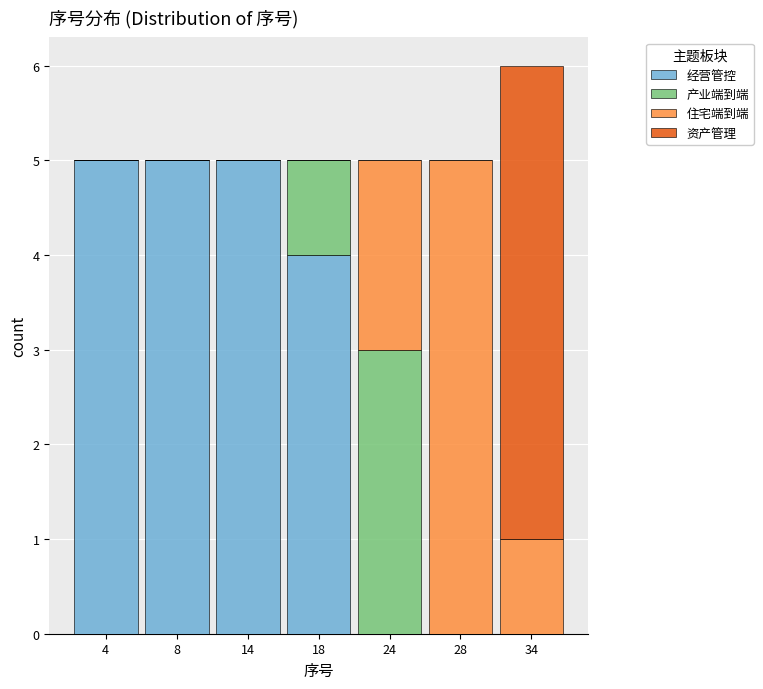

Reading left to right, what are the values for 经营管控?

4=5	8=5	14=5	18=4	24=0	28=0	34=0